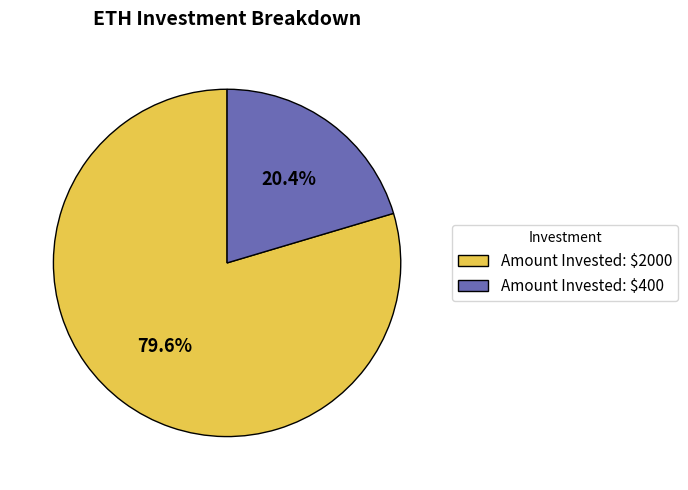

Does Amount Invested: $400 represent more than half of the total?

No